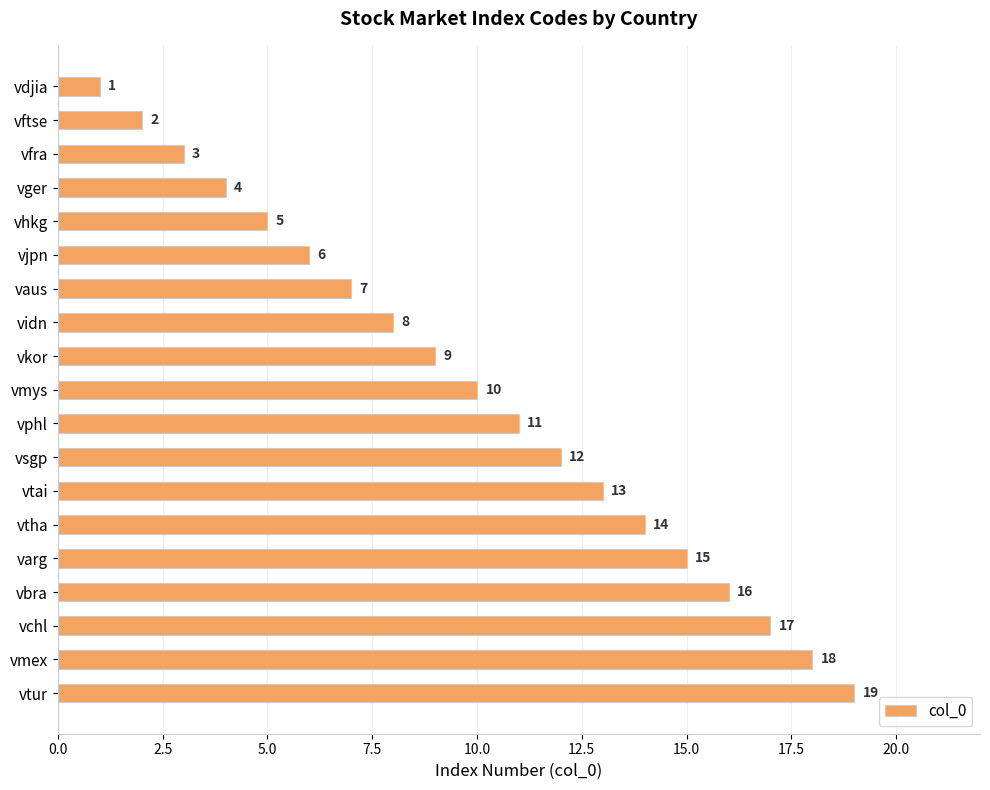

Are the bars horizontal?

Yes